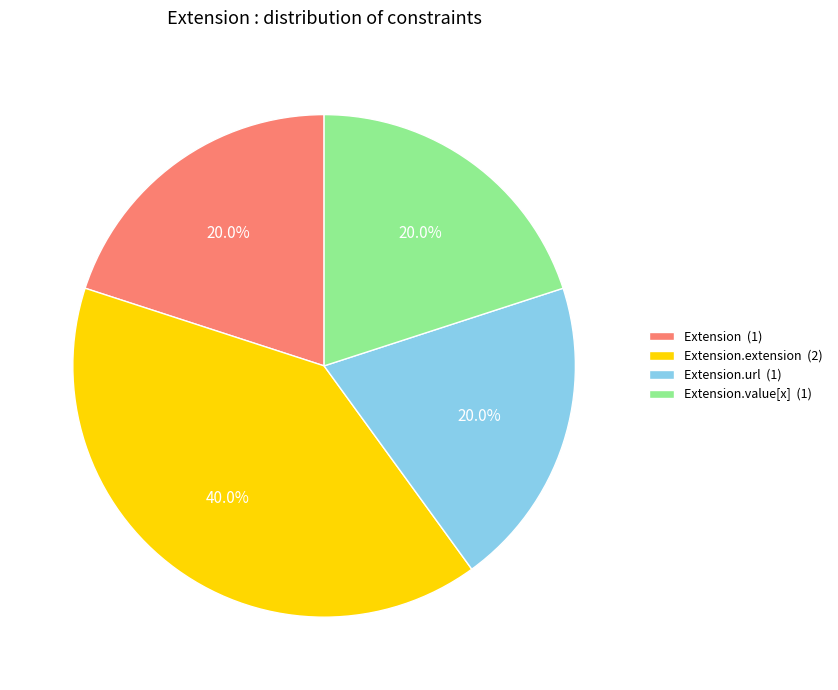

Between Extension.value[x] (1) and Extension.extension (2), which is larger?

Extension.extension (2)